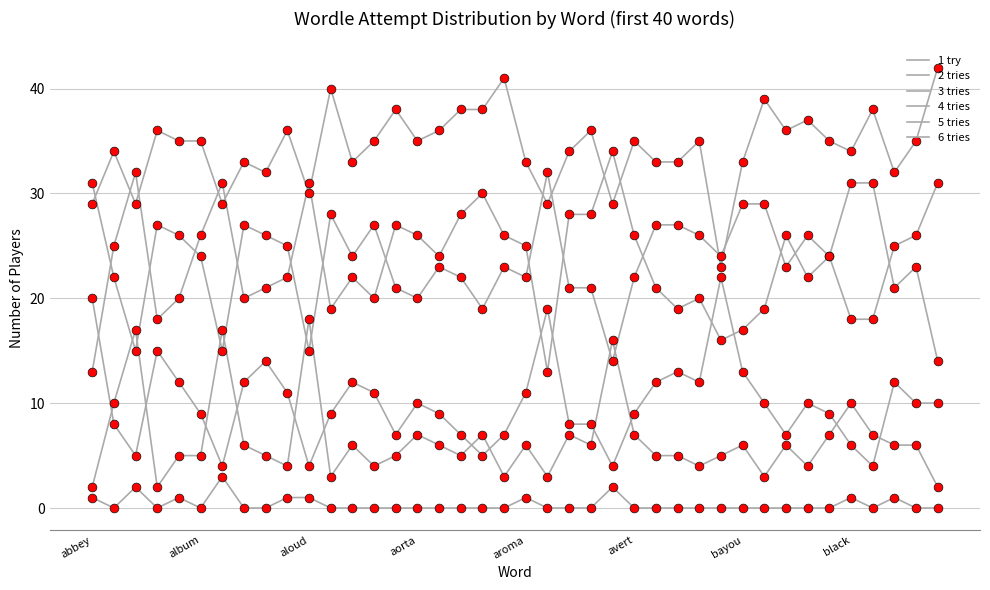

How many lines are shown in the chart?

6